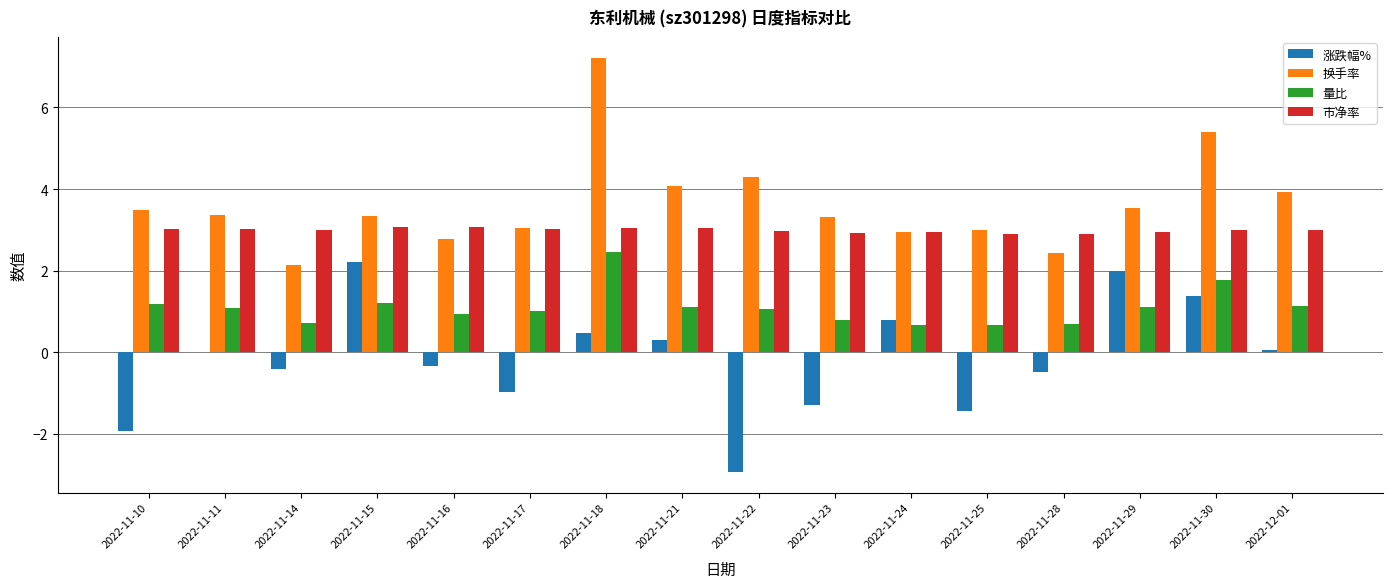

How many categories are shown in the chart?

16